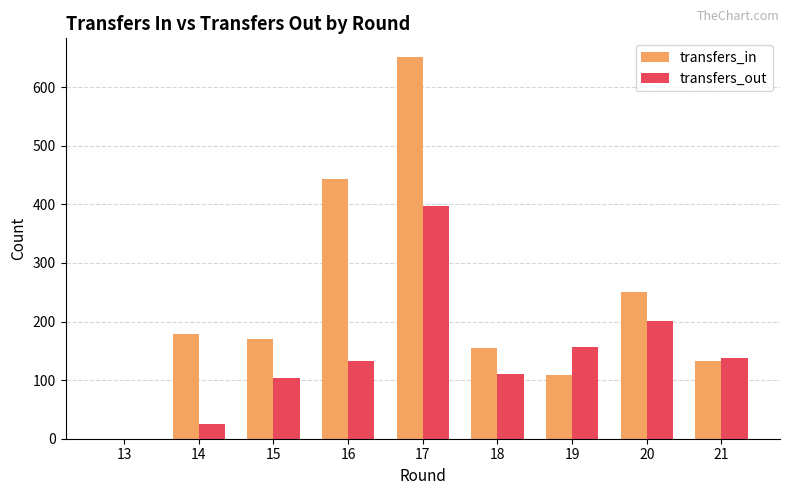

Reading left to right, what are all the values shown in this chart?

transfers_in: 13=0	14=179	15=170	16=443	17=651	18=155	19=108	20=250	21=133
transfers_out: 13=0	14=25	15=103	16=133	17=398	18=111	19=157	20=201	21=138